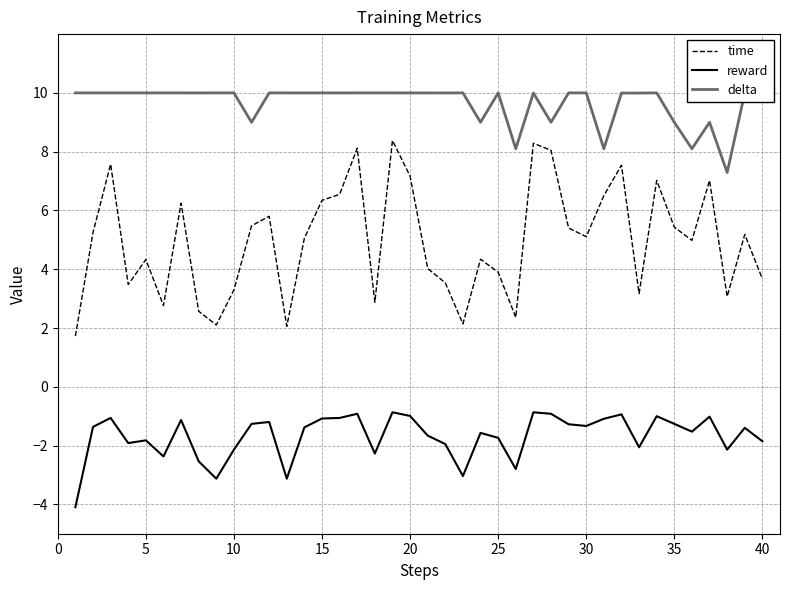

Which series has the widest spread of values?

time